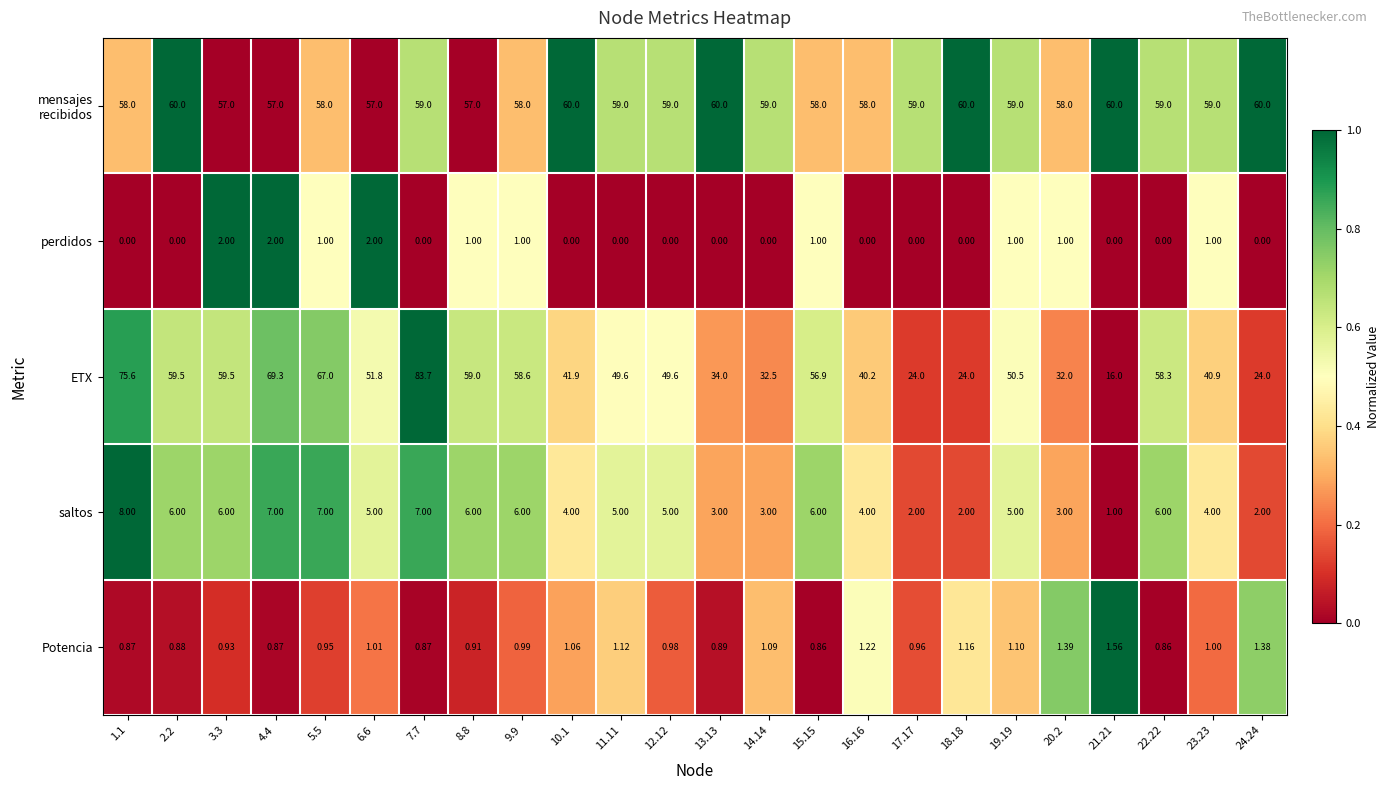

Is the value of perdidos at 5.5 greater than the value of ETX at 16.16?

No